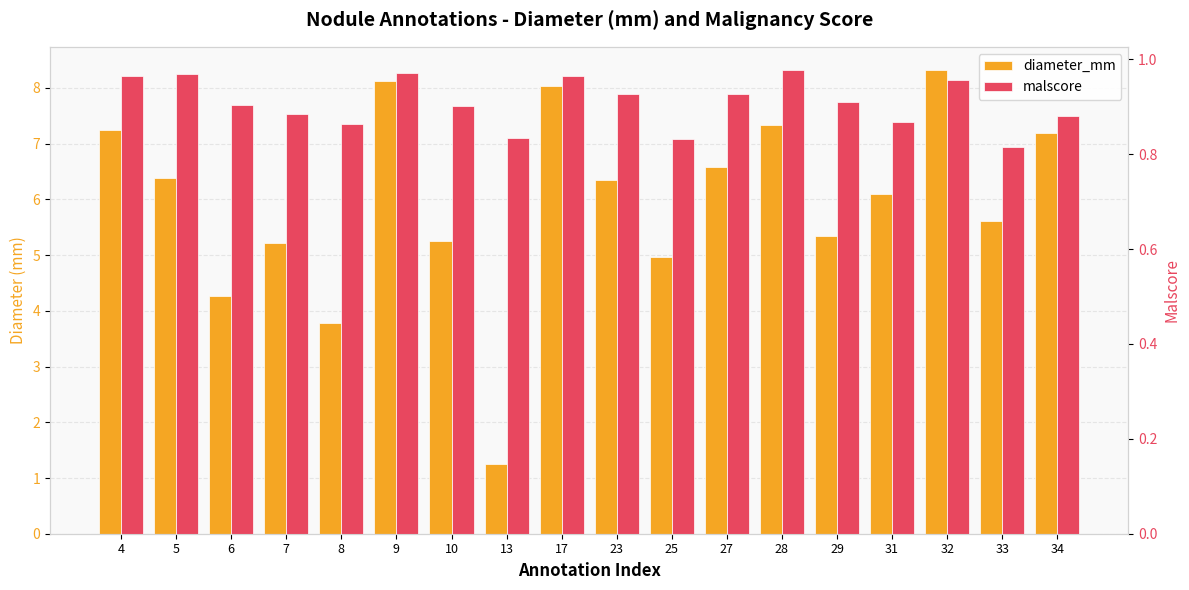

What is the difference between the maximum and second lowest values in the malscore series?

0.1